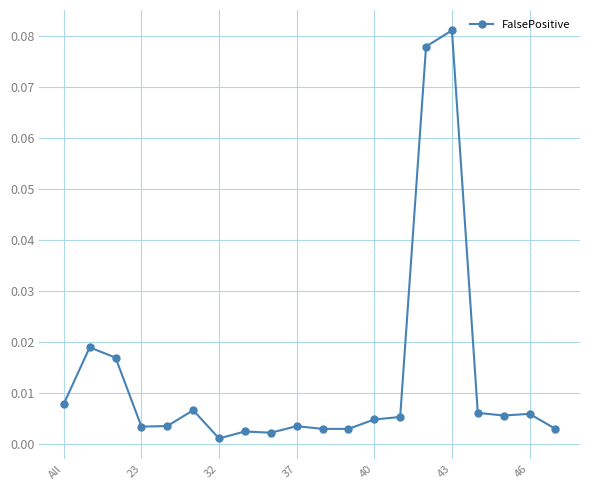

Does the chart have visible grid lines?

Yes